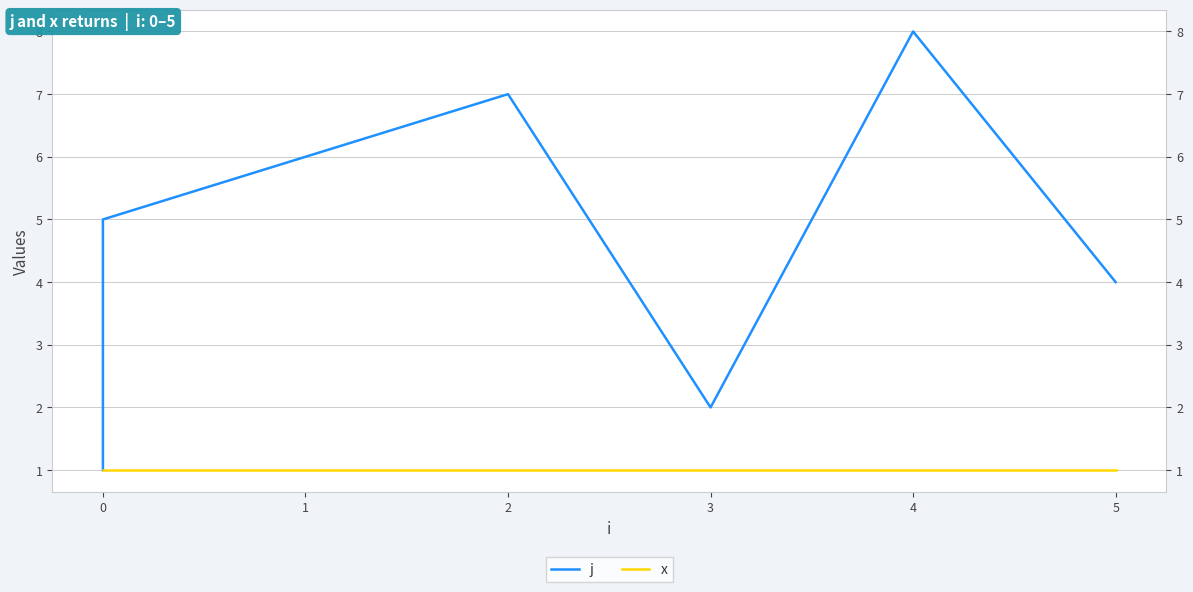

List the series in order of their overall mean, highest first.

j, x